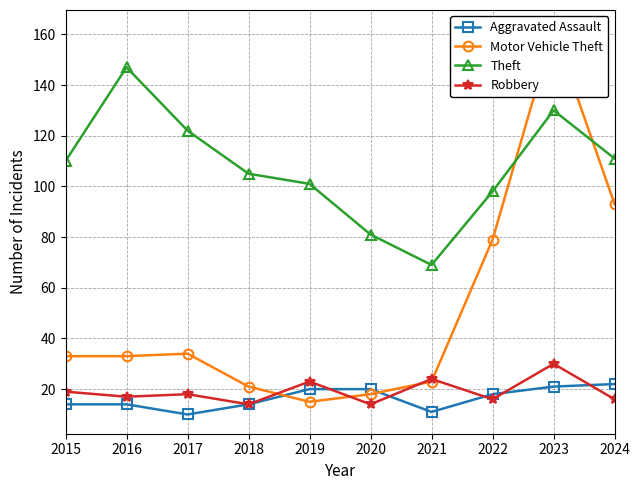

In Robbery, how many points are lower than both neighbors (excluding endpoints)?

4